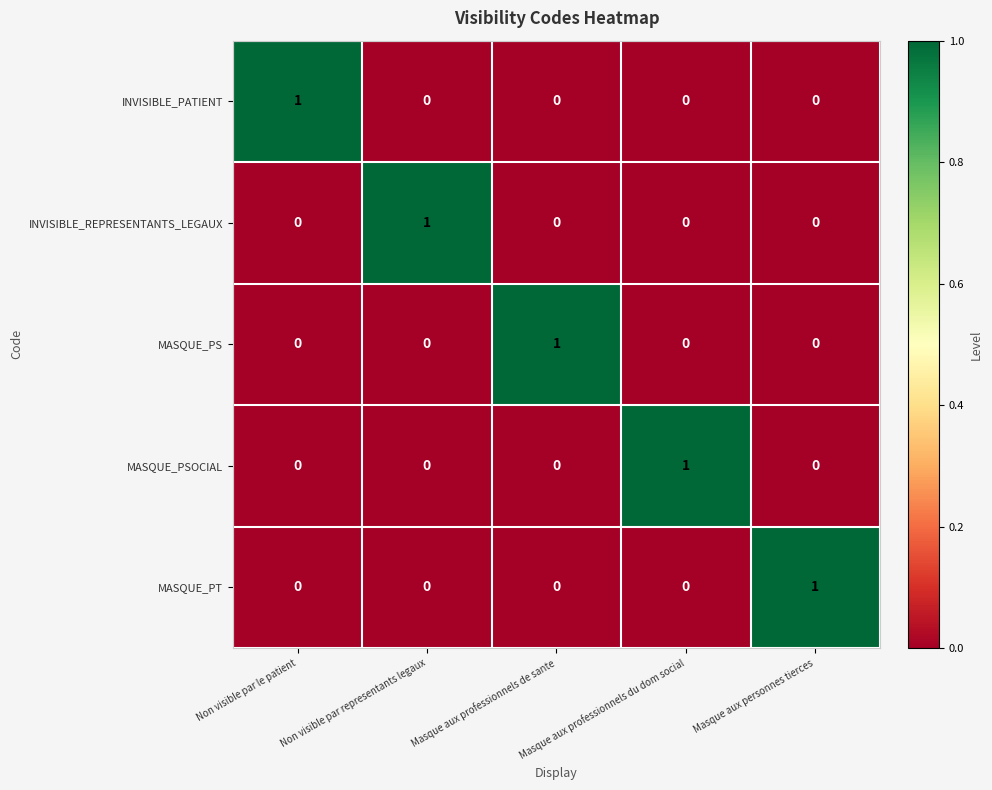

What is the maximum value shown in the chart?

1